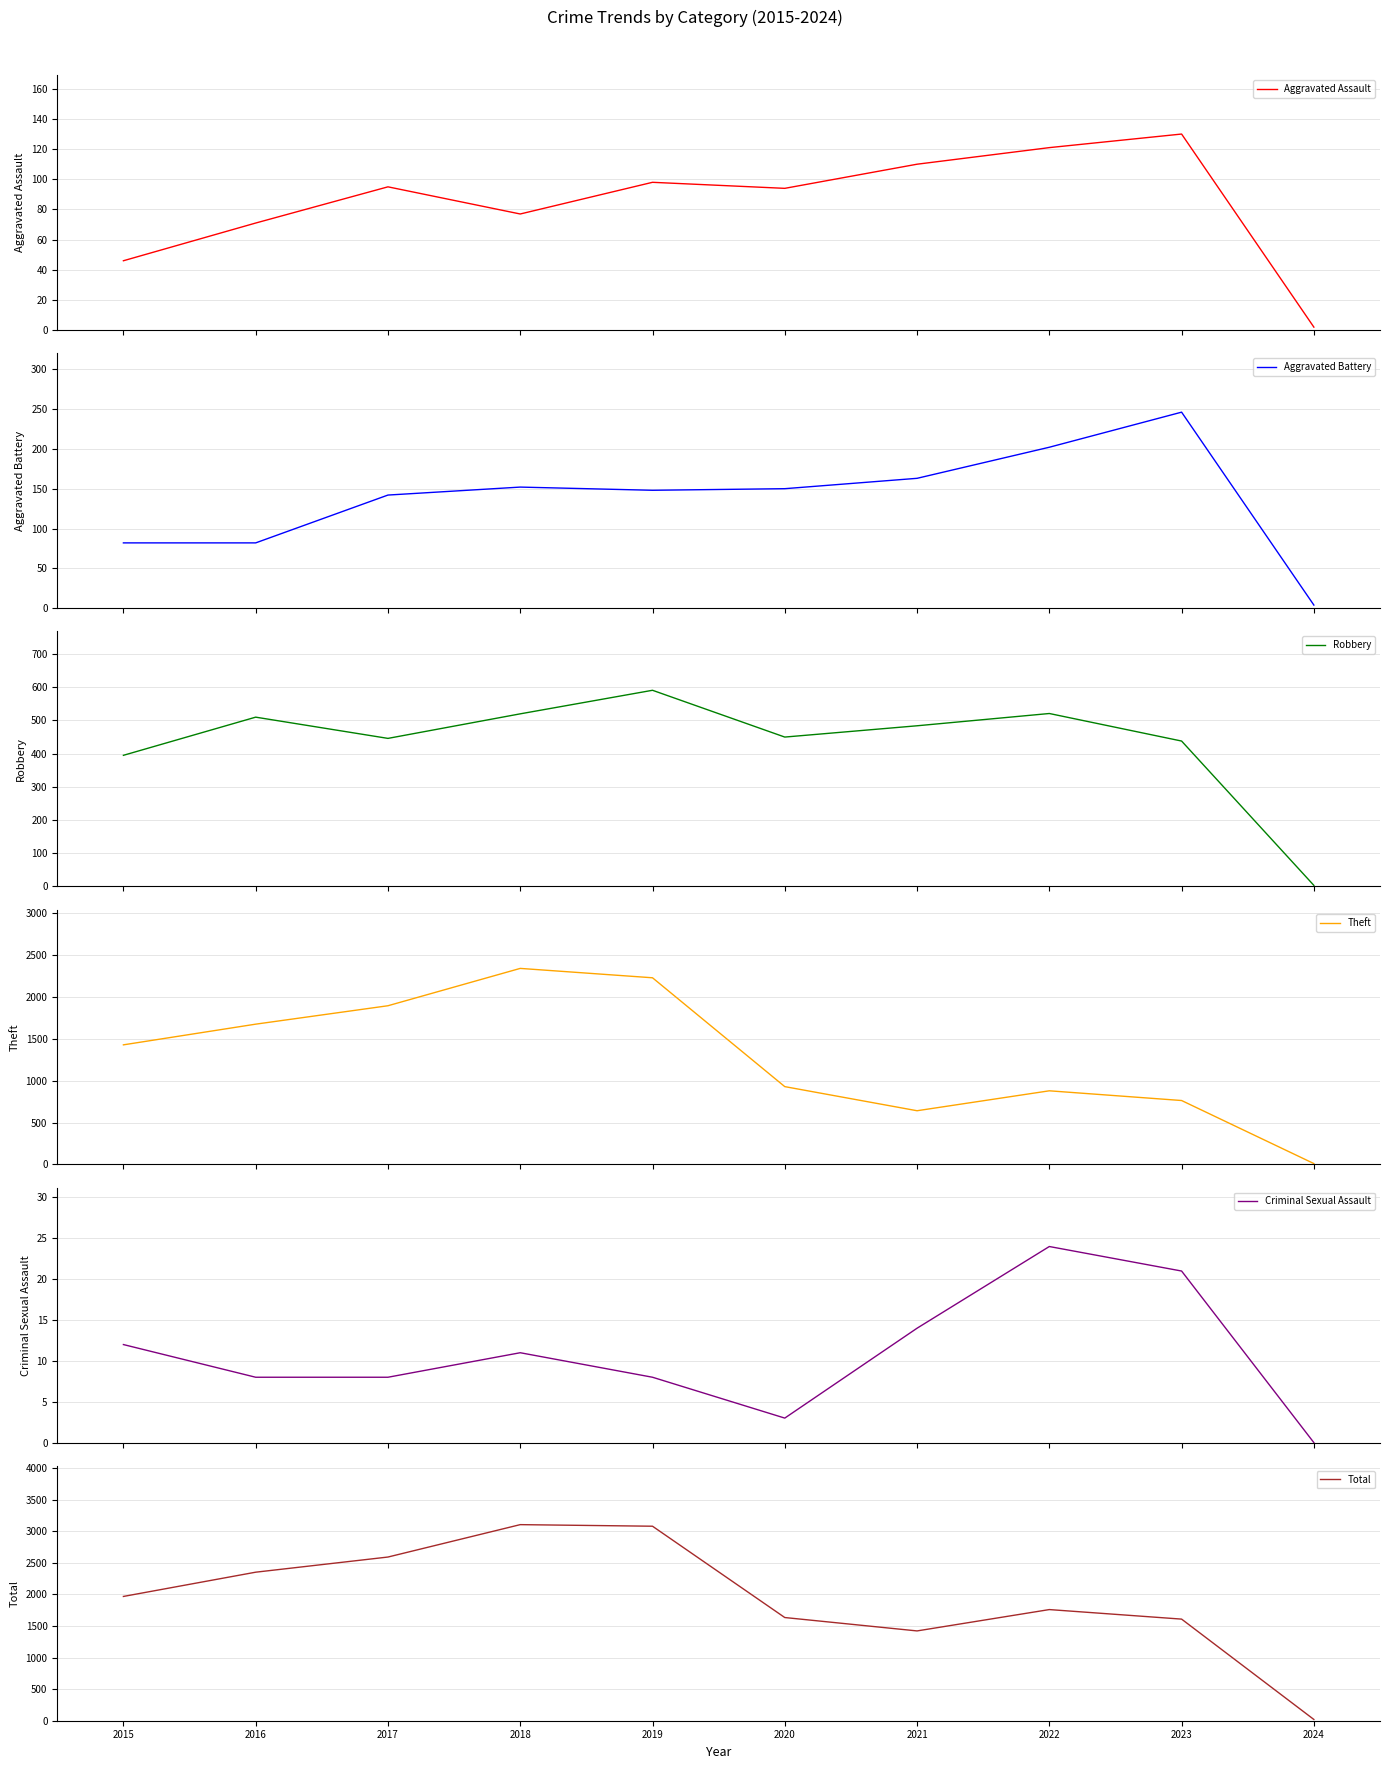

True or false: Aggravated Assault and Aggravated Battery intersect in this chart.

False